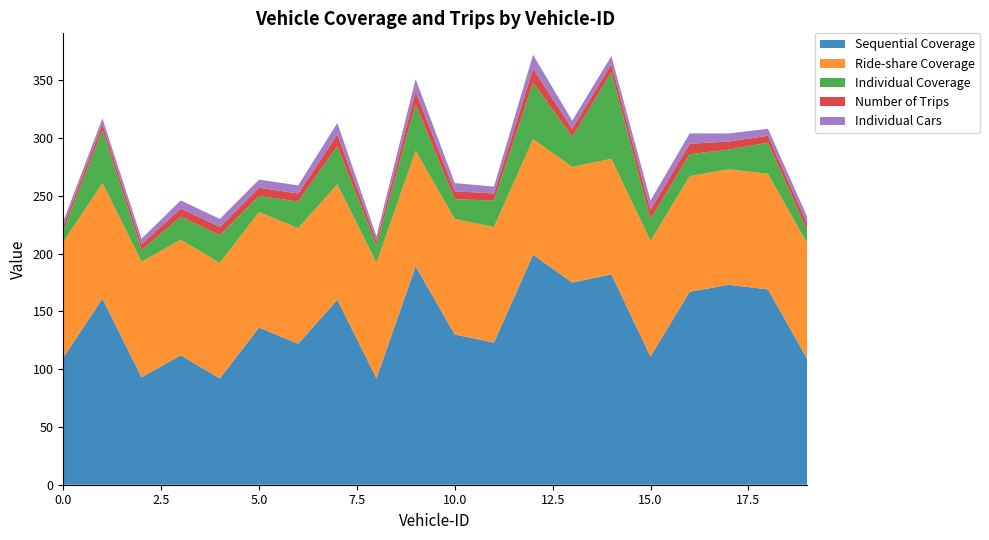

Reading right to left, what are all the values shown in this chart?

Sequential Coverage: 19=109	18=169	17=173	16=167	15=111	14=182	13=175	12=199	11=123	10=130	9=189	8=92	7=160	6=122	5=136	4=92	3=112	2=93	1=161	0=110
Ride-share Coverage: 19=100	18=100	17=100	16=100	15=100	14=100	13=100	12=100	11=100	10=100	9=100	8=100	7=100	6=100	5=100	4=100	3=100	2=100	1=100	0=100
Individual Coverage: 19=11	18=27	17=17	16=19	15=19	14=75	13=26	12=49	11=23	10=17	9=40	8=15	7=33	6=23	5=14	4=24	3=20	2=10	1=46	0=10
Number of Trips: 19=6	18=6	17=7	16=9	15=8	14=7	13=7	12=12	11=6	10=7	9=11	8=4	7=10	6=7	5=7	4=7	3=7	2=5	1=5	0=4
Individual Cars: 19=6	18=6	17=7	16=9	15=8	14=7	13=7	12=12	11=6	10=7	9=11	8=4	7=10	6=7	5=7	4=7	3=7	2=5	1=5	0=4